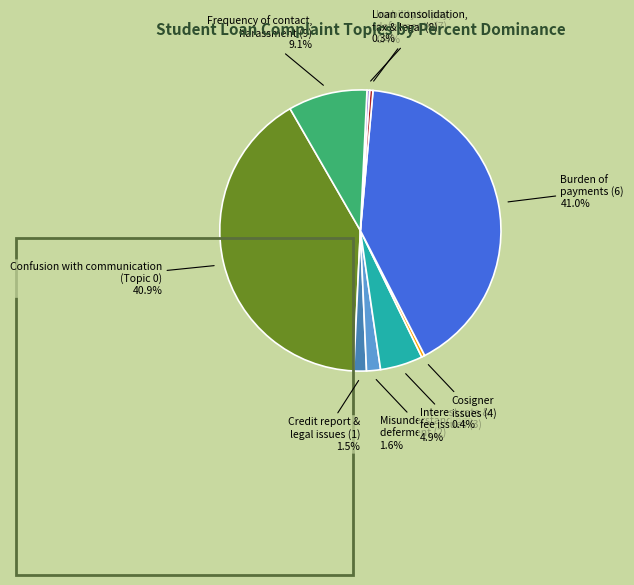

Is there a majority slice in this chart?

No